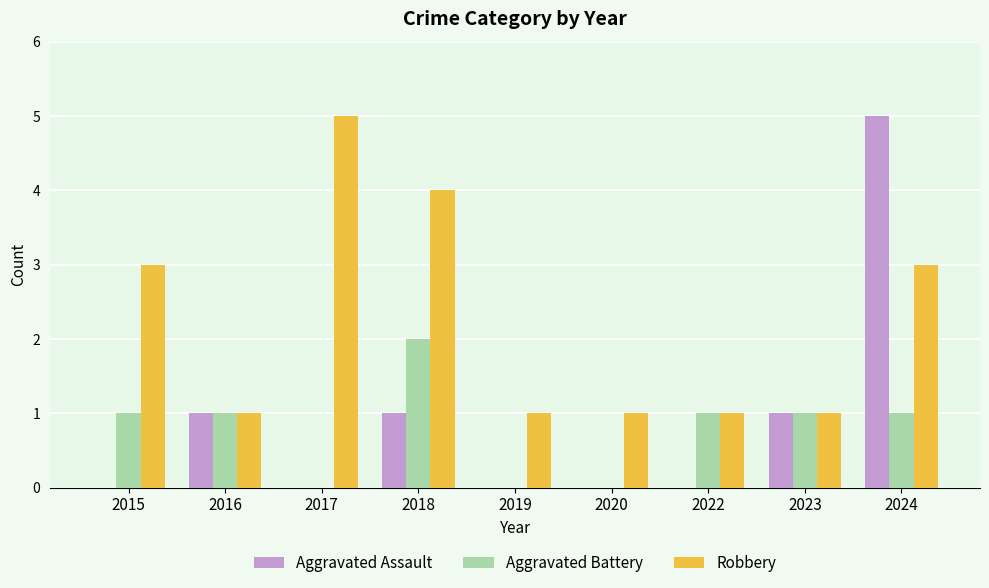

At which category is the sum across all series the highest?

2024